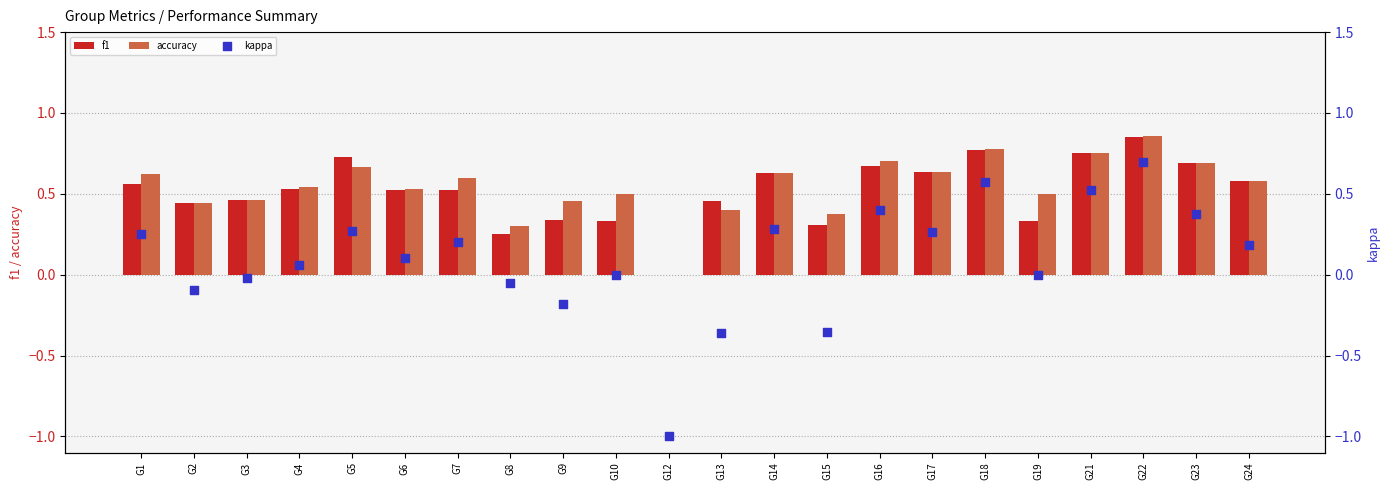

What are all the series names shown in the legend?

f1, accuracy, kappa